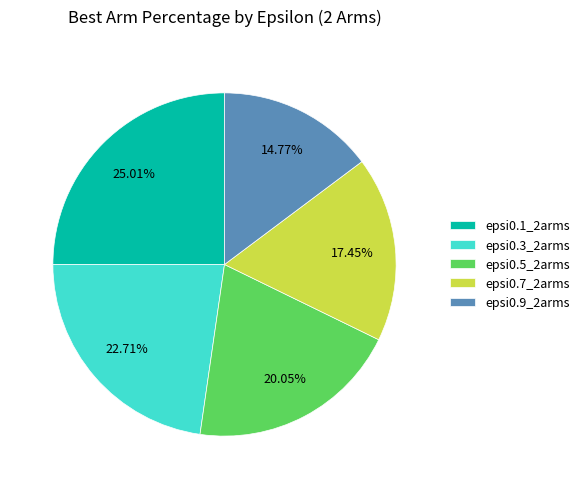

The epsi0.9_2arms slice represents 15% of the pie. True or false?

True